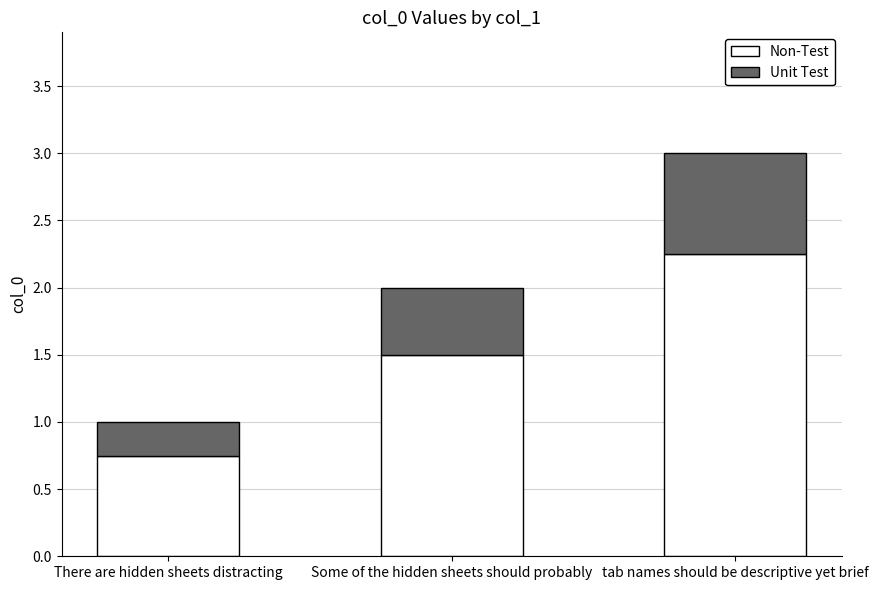

List the labels in order of Non-Test value, largest first.

tab names should be descriptive yet brief, Some of the hidden sheets should probably, There are hidden sheets distracting